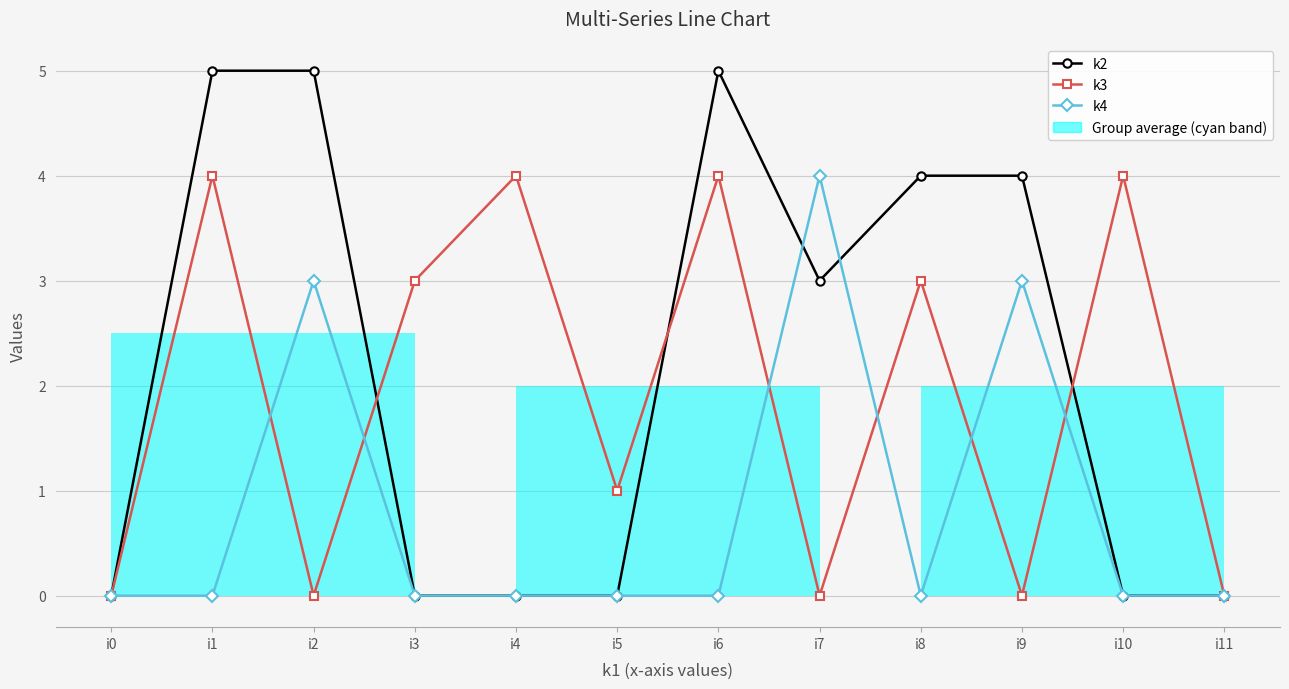

Reading right to left, what are all the values shown in this chart?

k2: 0	0	4	4	3	5	0	0	0	5	5	0
k3: 0	4	0	3	0	4	1	4	3	0	4	0
k4: 0	0	3	0	4	0	0	0	0	3	0	0